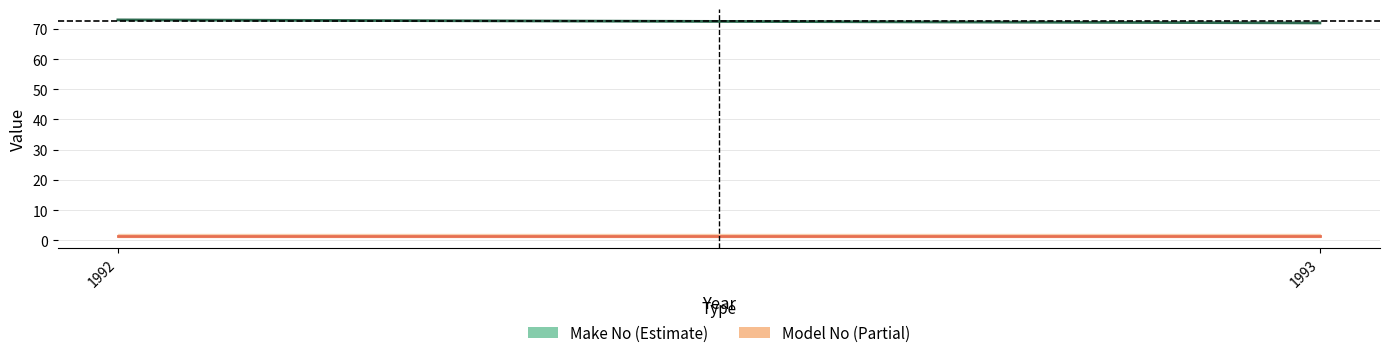

Between 1992 and 1993, which series saw the biggest shift?

Make No